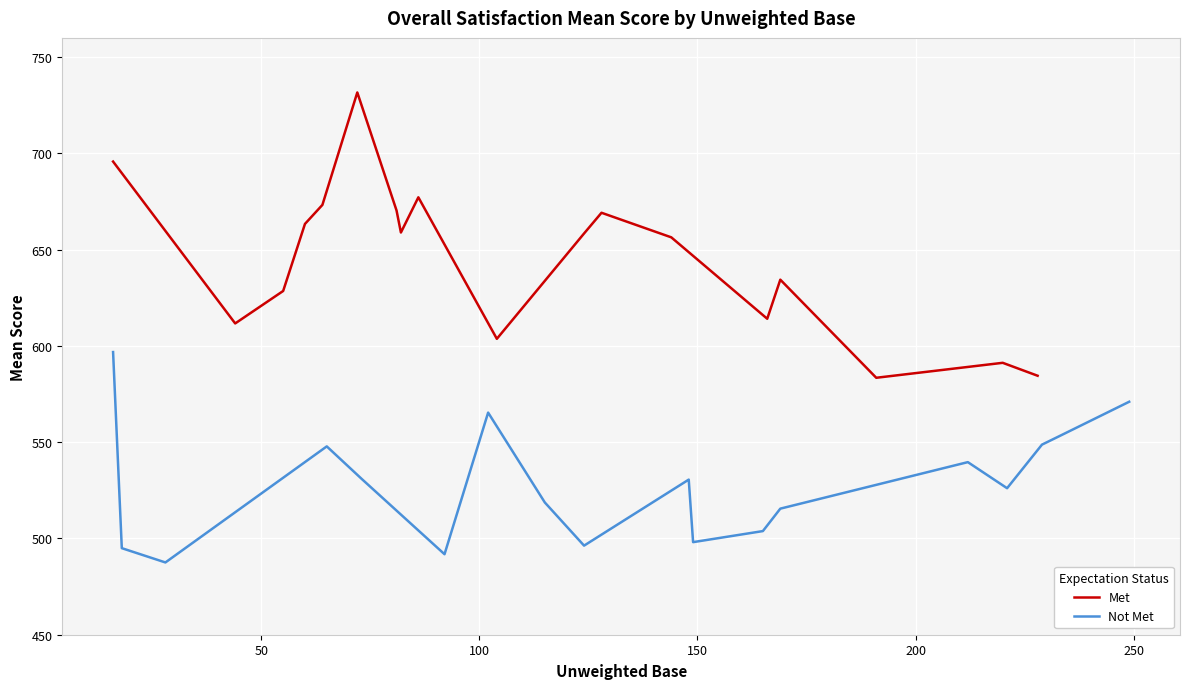

Is this an area chart (filled region under the line)?

No